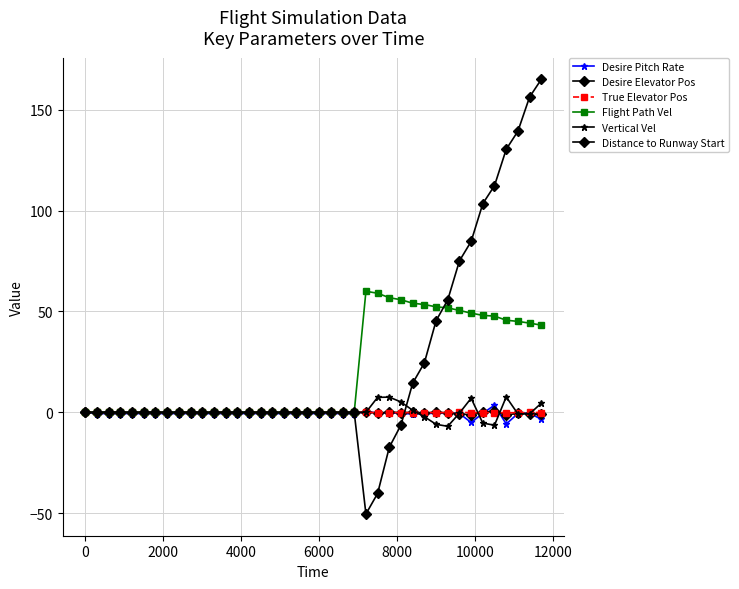

How many distinct data groups are displayed?

6